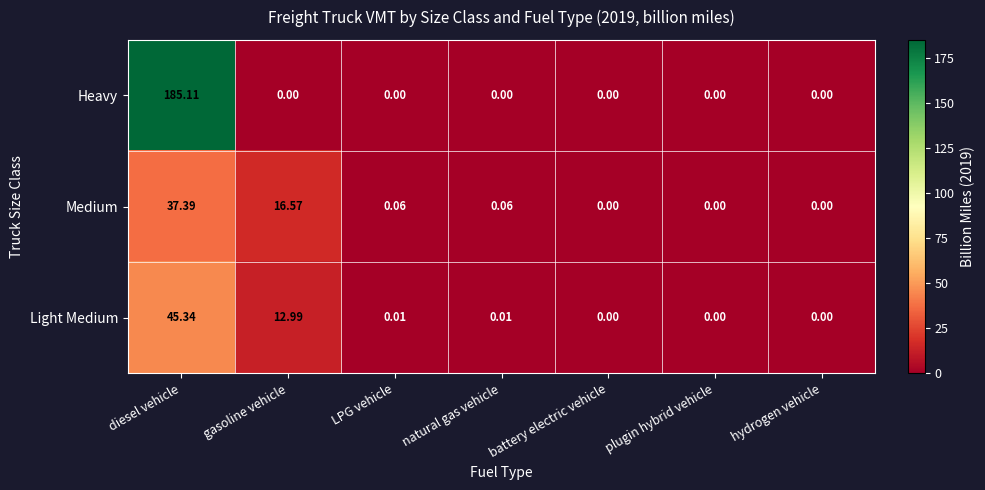

Which series has the largest range (max minus min)?

Heavy